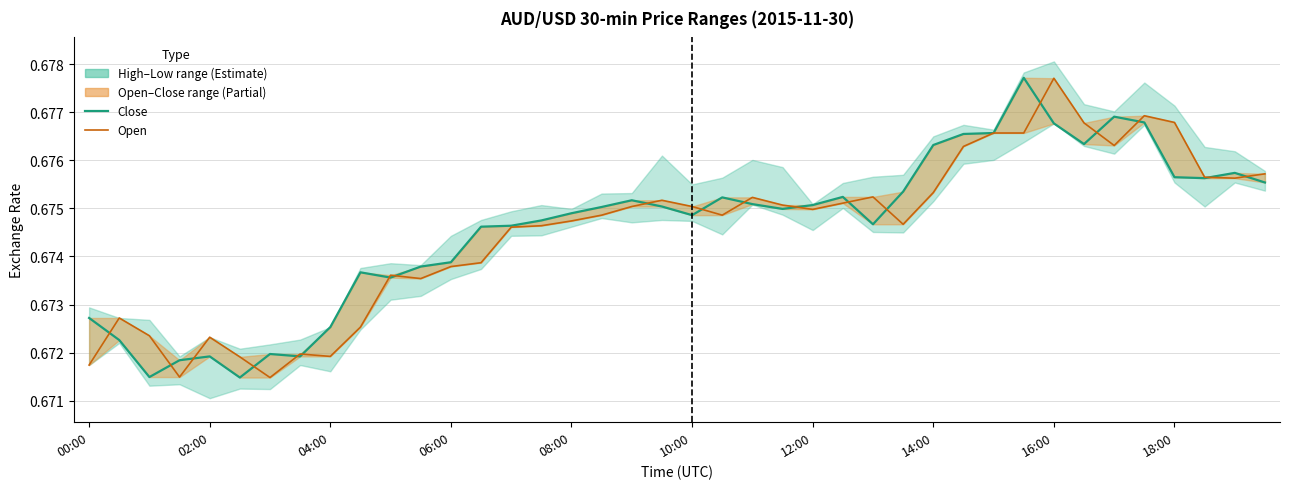

What is the approximate value of close at 18:00?

0.7